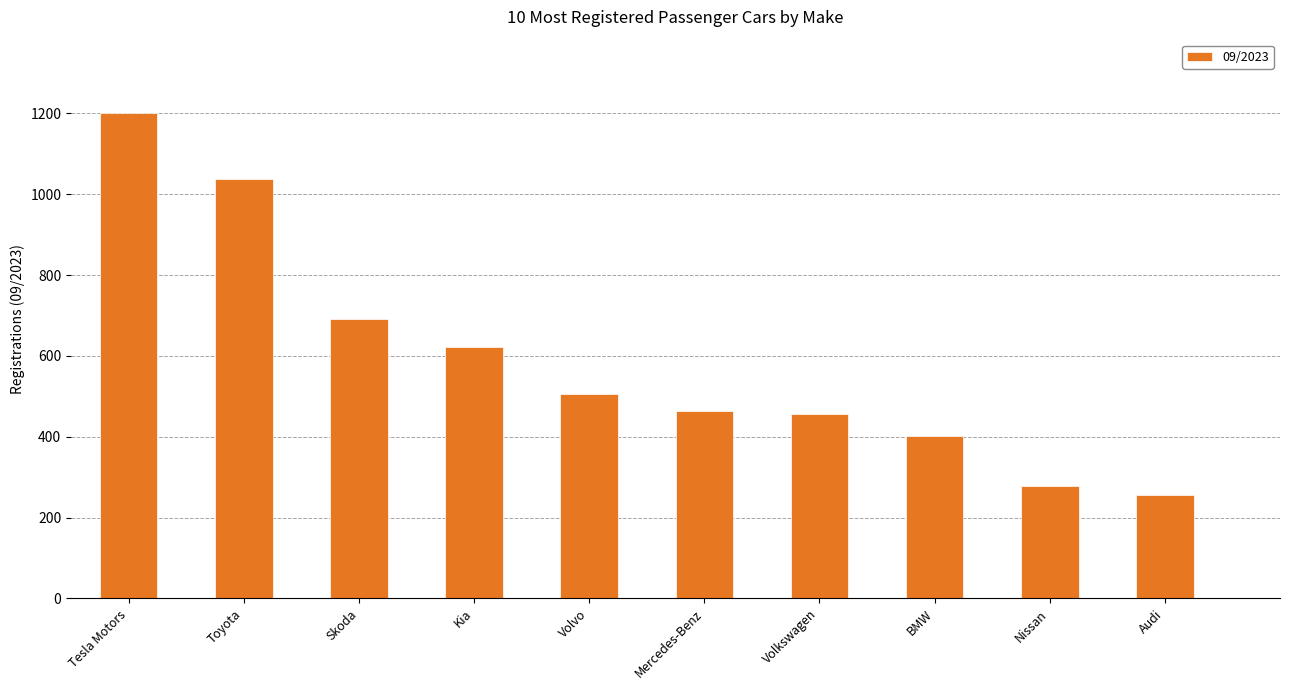

Which label corresponds to the smallest value in the chart?

Audi